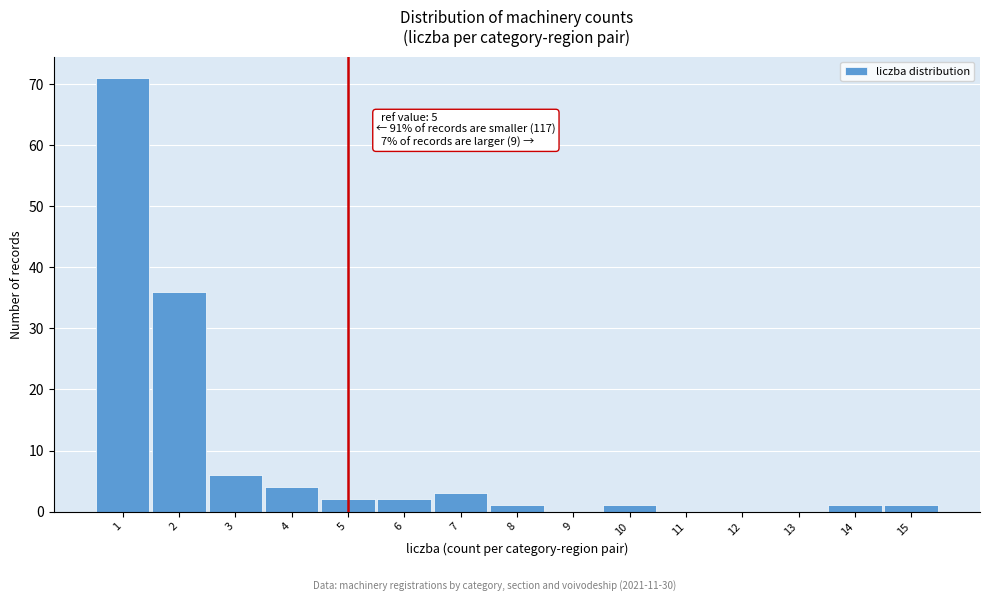

Which range on the x-axis has the tallest bar?

0.5 to 1.5